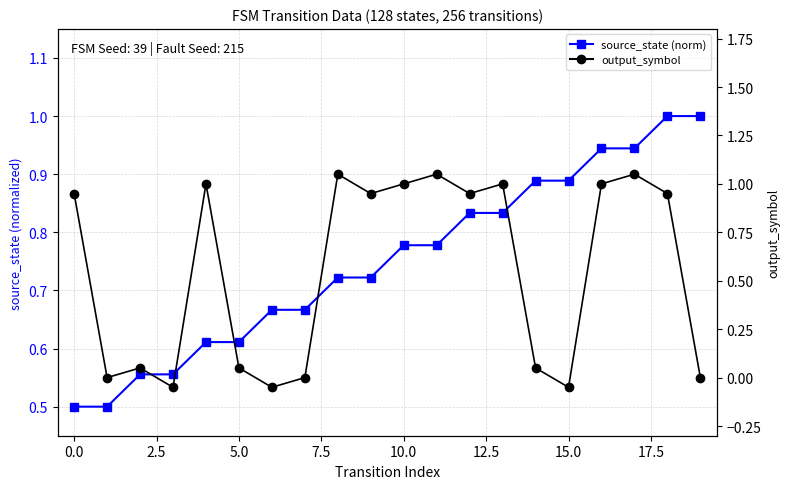

The source_state (norm) series shows 1.0 at 2.5. True or false?

False